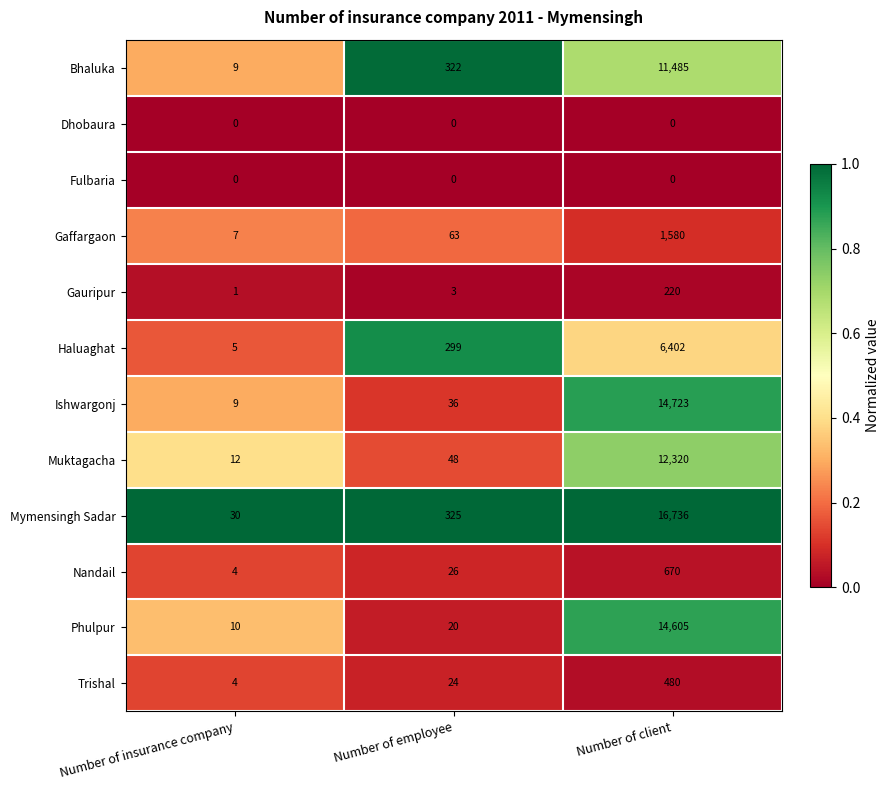

Rank the categories by Bhaluka value from highest to lowest.

Number of client, Number of employee, Number of insurance company